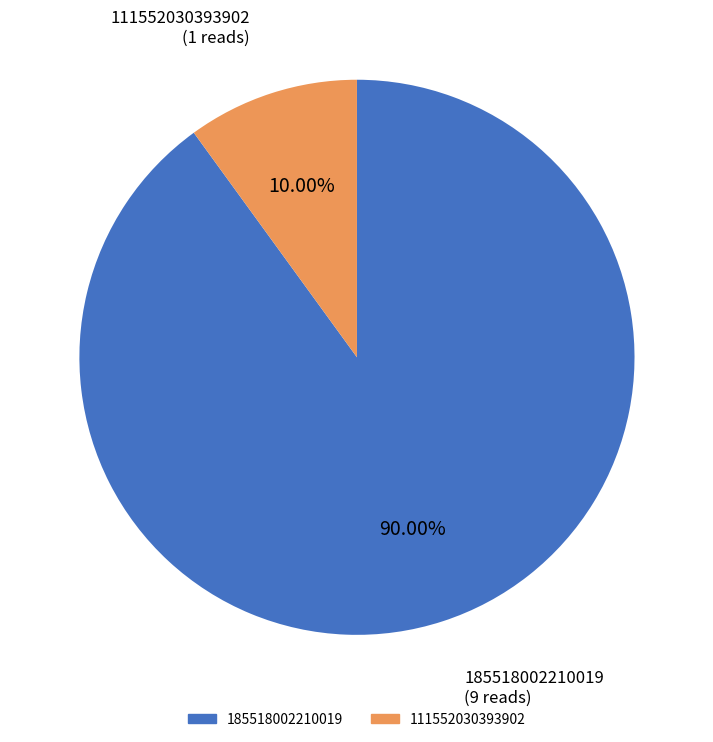

Is there a majority slice in this chart?

Yes